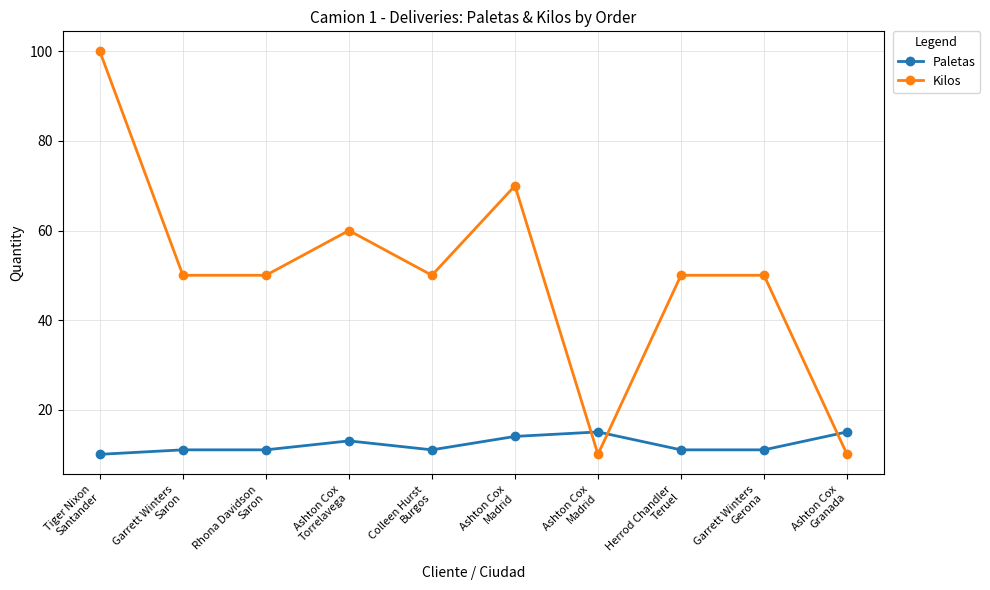

How many interior local peaks does the Kilos series have?

2